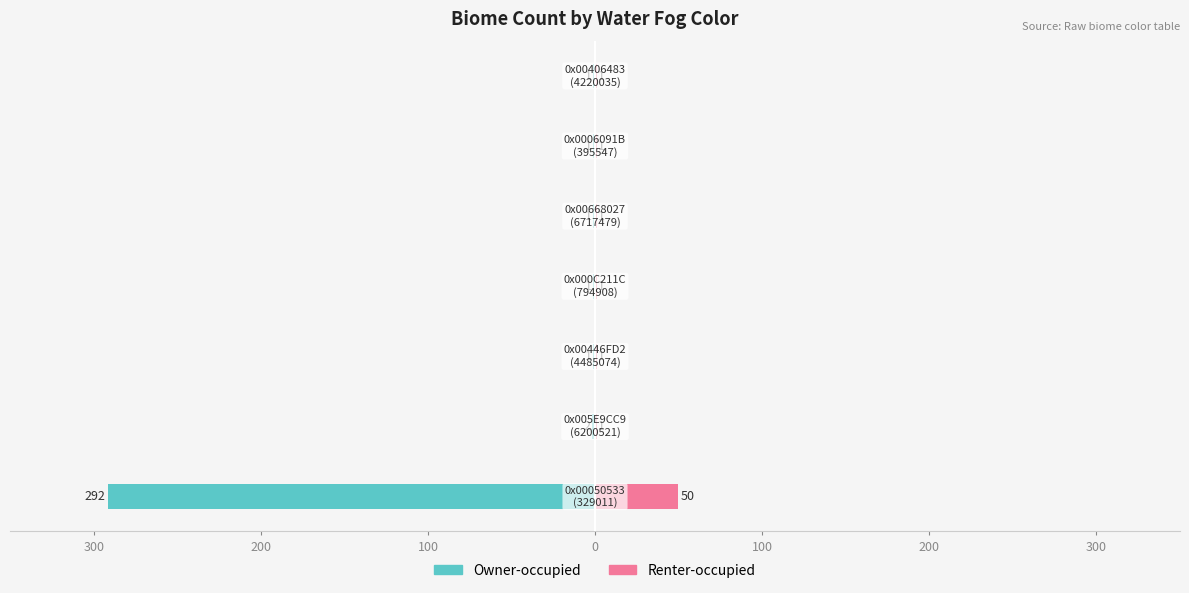

How many data points does each series have?

7